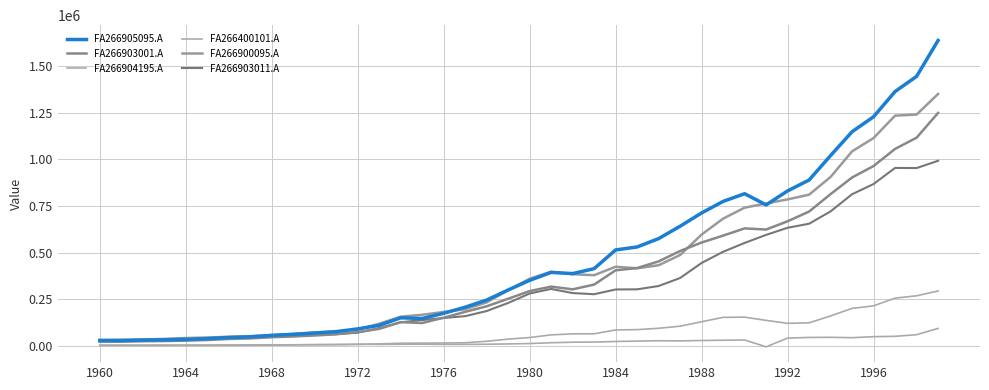

Does the chart display data point markers on the line(s)?

No